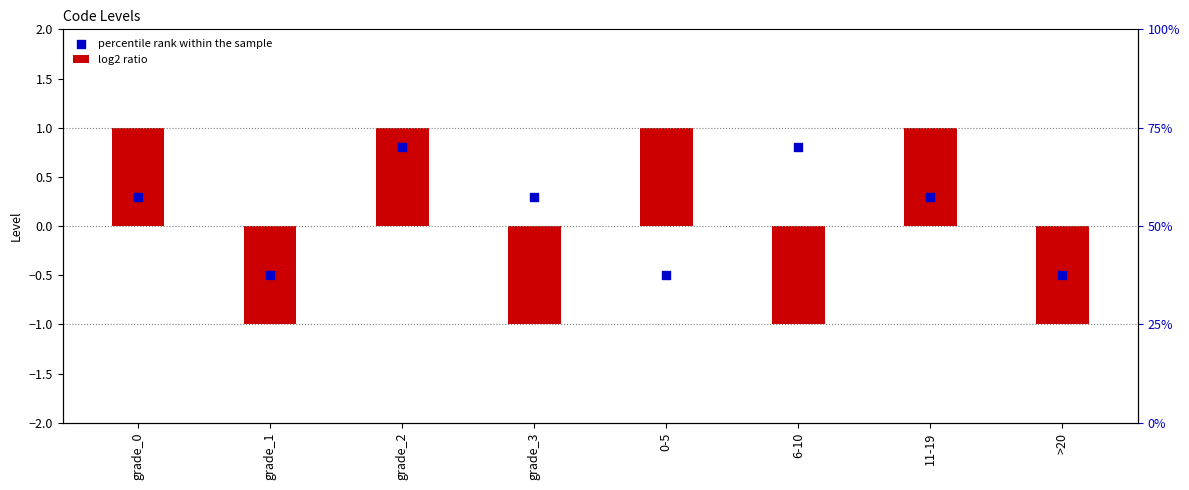

Which series contains the lowest Y value?

log2 ratio